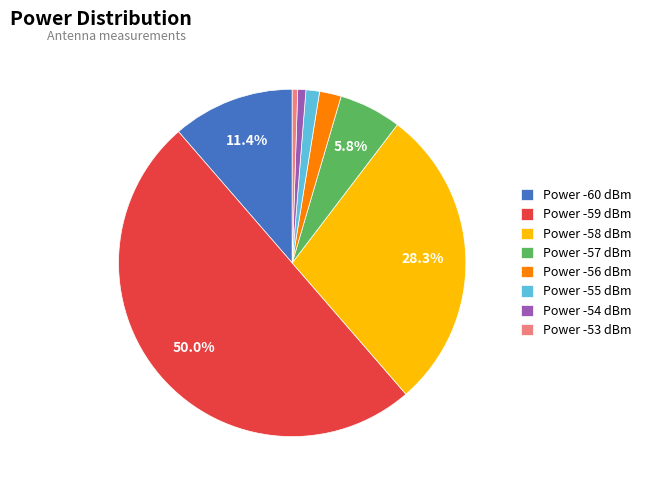

Does Power -57 dBm account for over 50% of the chart?

No